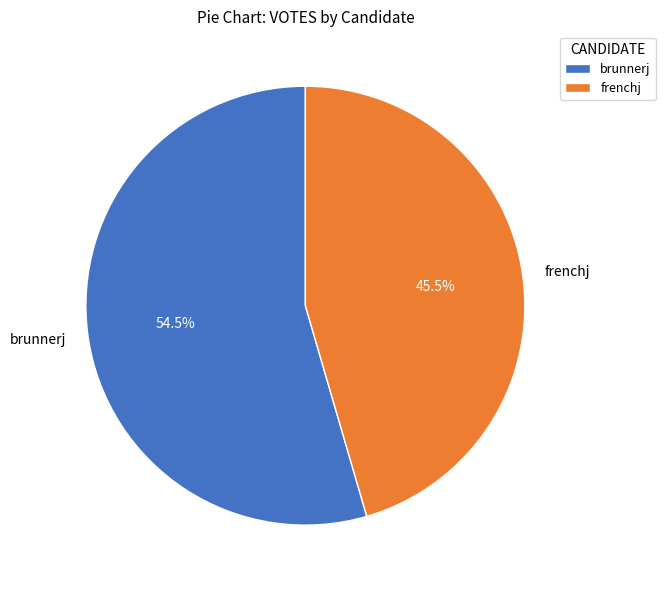

Is frenchj the majority of the pie?

No